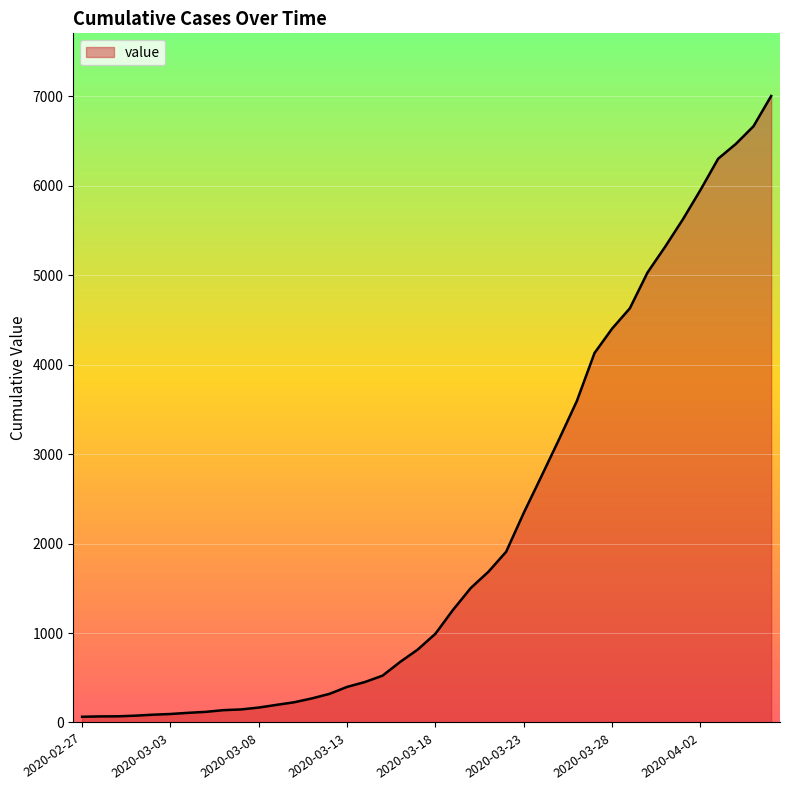

What is the difference between the maximum and minimum values?

6940